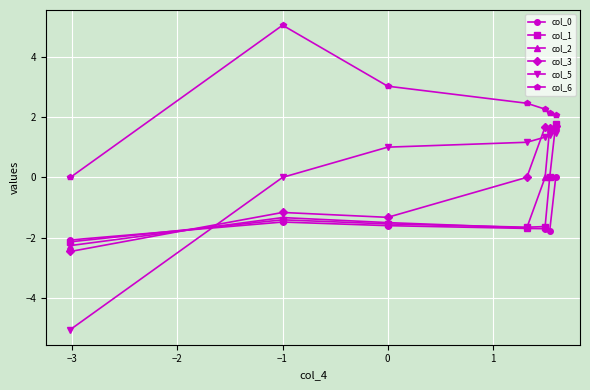

How many positive values does the col_3 series have?

3